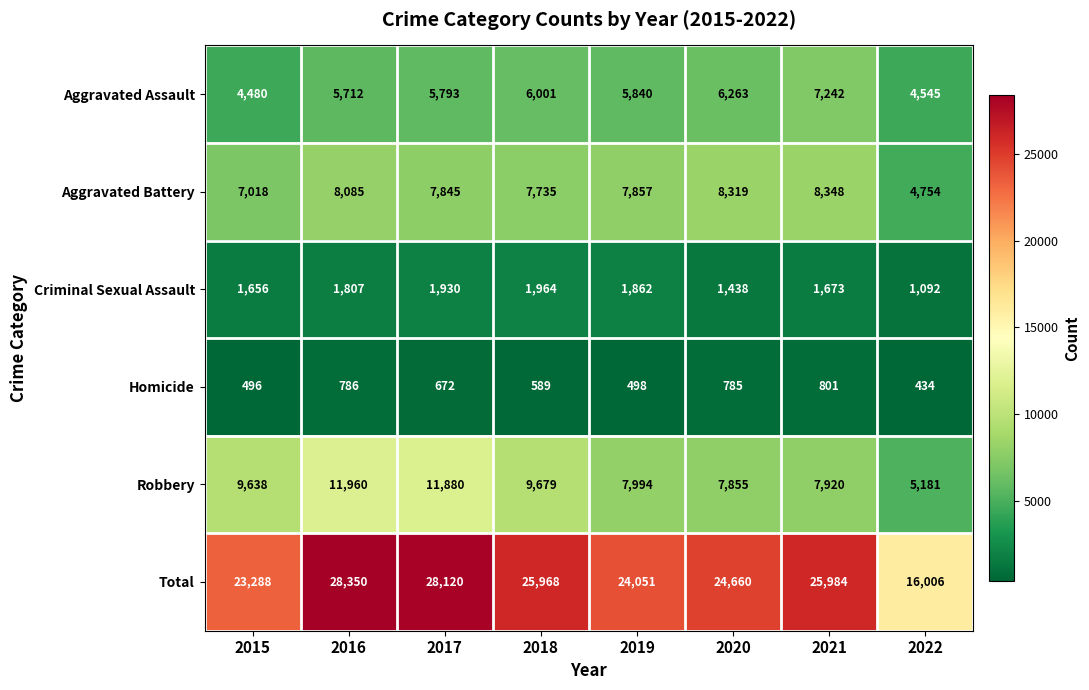

What is the average value of the Homicide series?

633